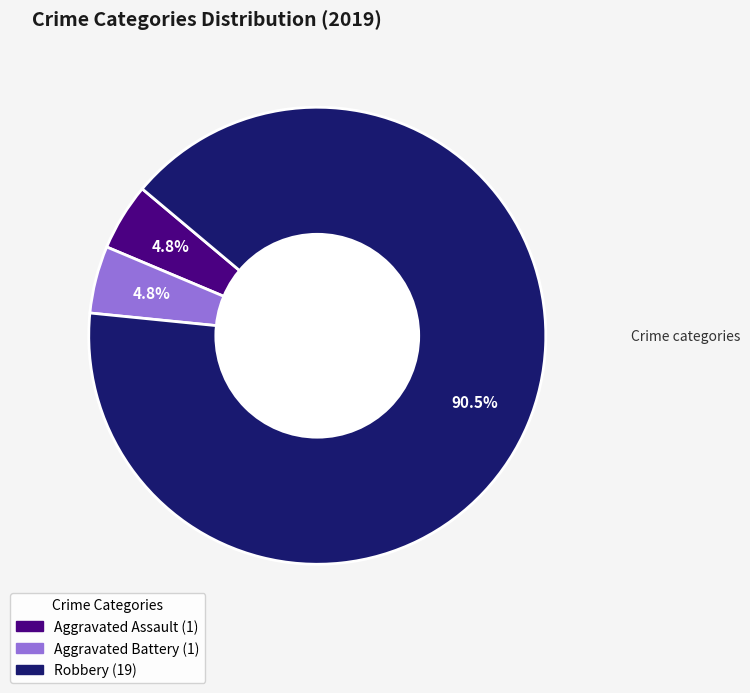

Does any single category account for the majority?

Yes